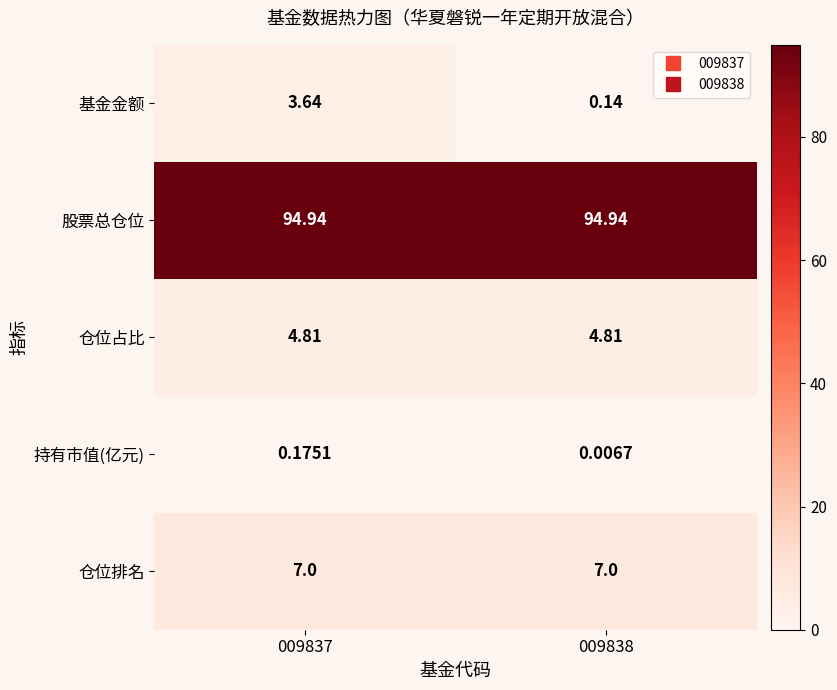

Rank the series at 009838 from lowest to highest value.

持有市值(亿元), 基金金额, 仓位占比, 仓位排名, 股票总仓位